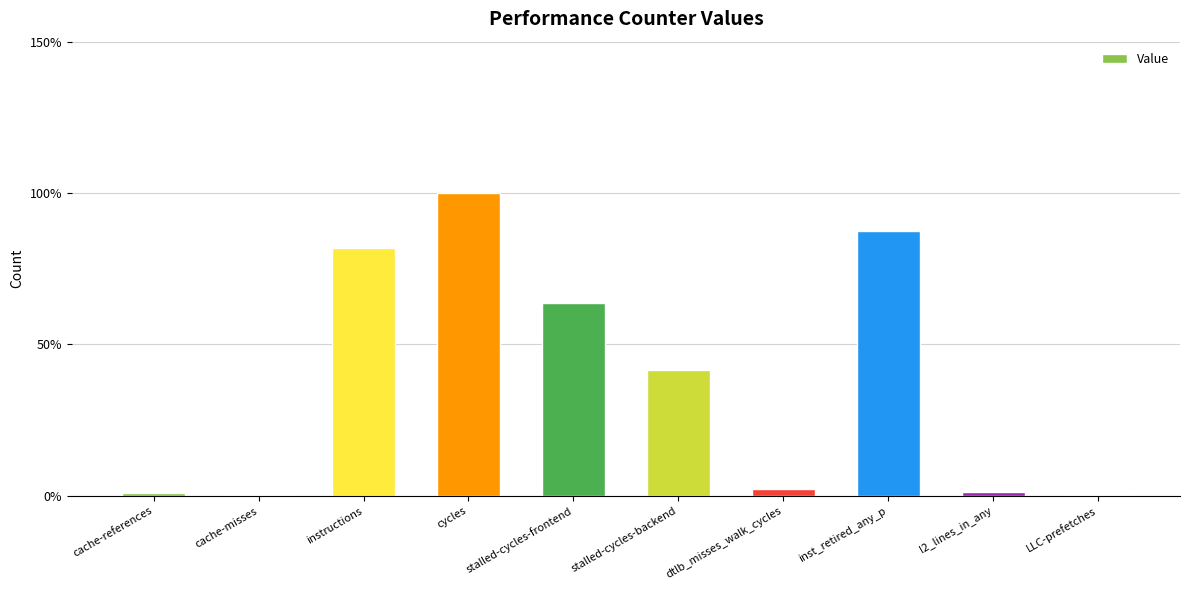

How many distinct data groups are displayed?

1